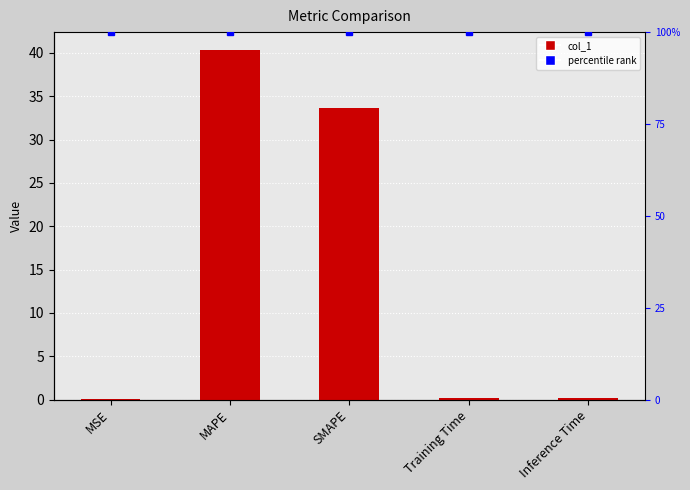

Is it true that the value at MSE is 0.1?

True